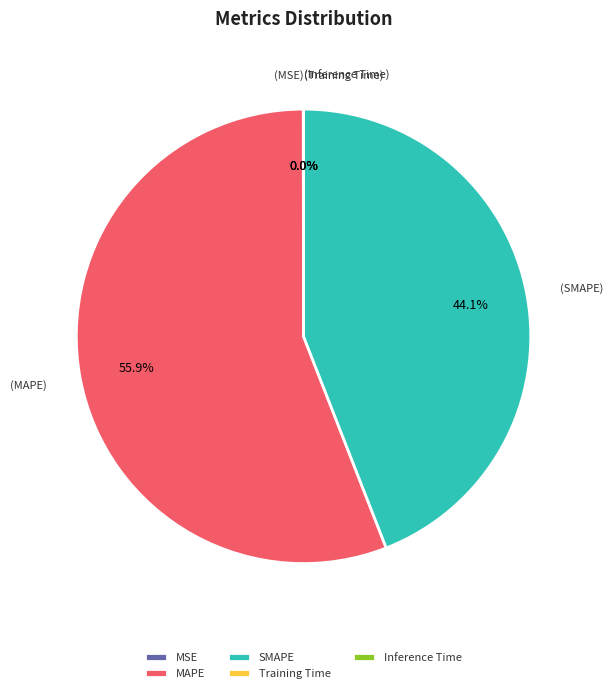

How much of the chart is everything except MAPE?

44.1%